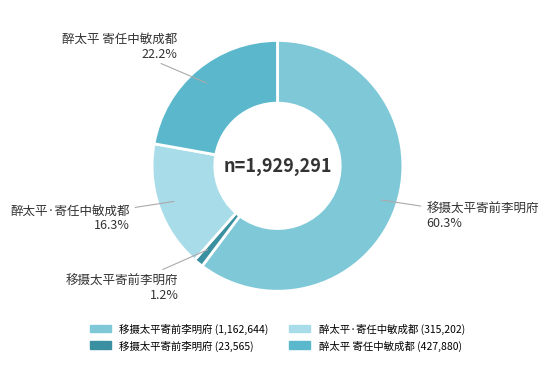

Does any single category account for the majority?

Yes